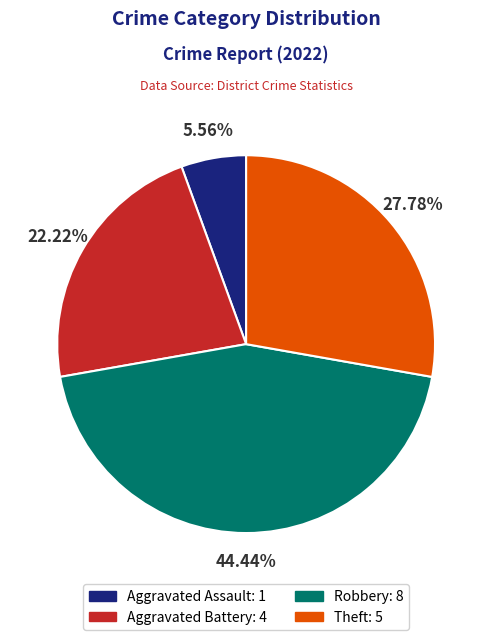

Rank the categories by value from lowest to highest.

Aggravated Assault, Aggravated Battery, Theft, Robbery